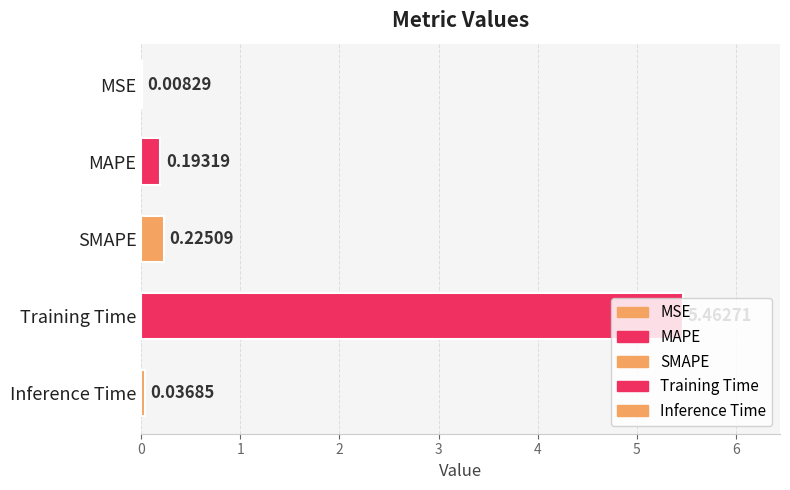

At which label is the value closest to 2?

SMAPE